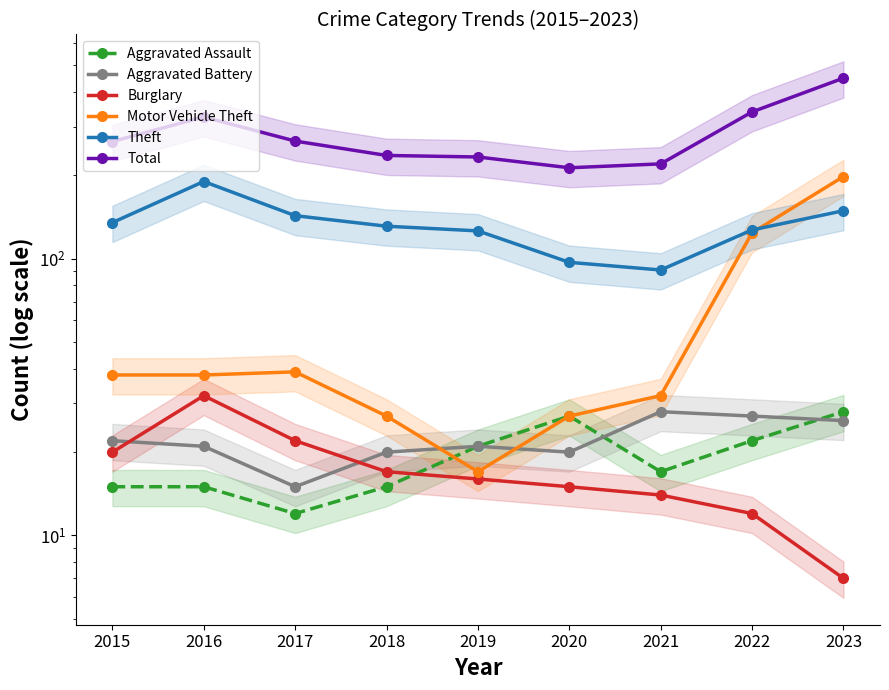

What is the difference between the maximum and second lowest values in the Total series?

229